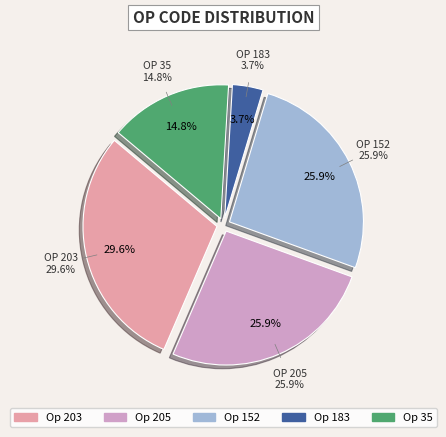

To the nearest percent, what percentage of the pie is 203?

30%